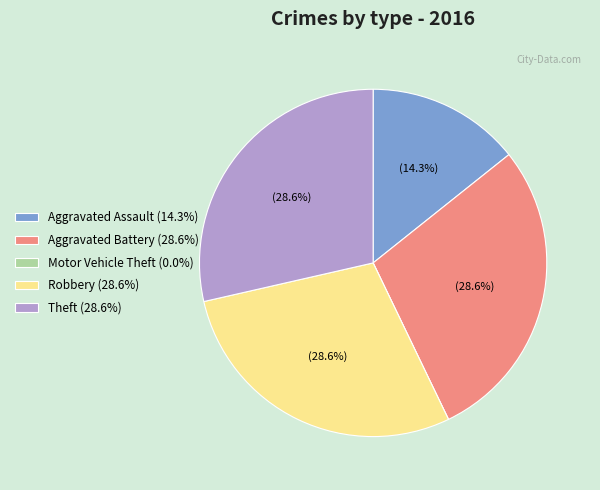

True or false: Aggravated Assault accounts for 14% of the total.

True